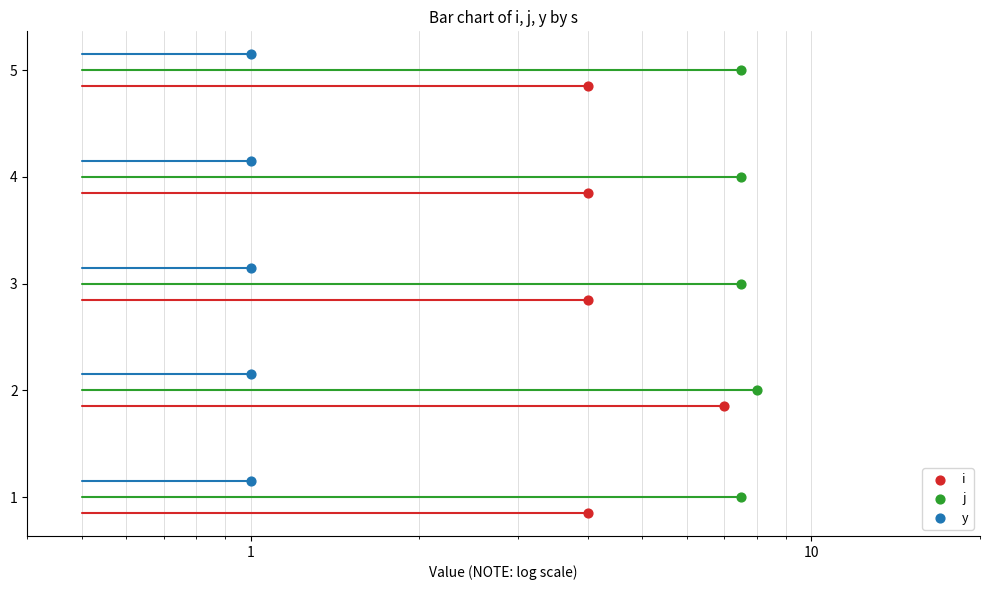

Is the value of j at 10 greater than the value of i at 10?

Yes